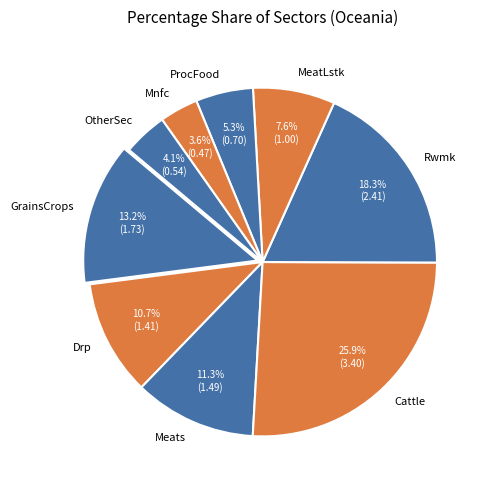

How many slices are in this pie chart?

9